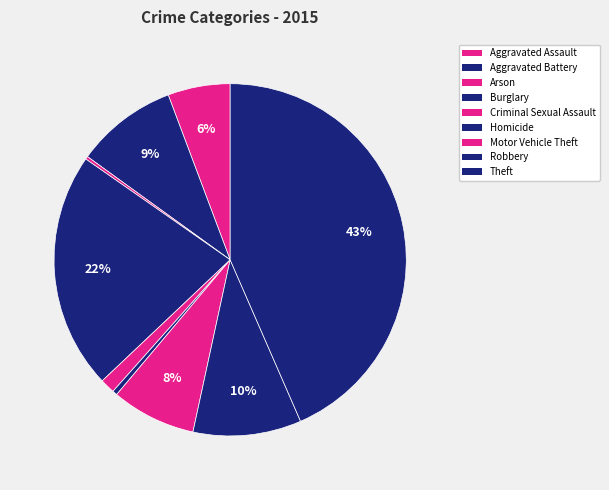

Is there any slice that represents more than half of the pie?

No